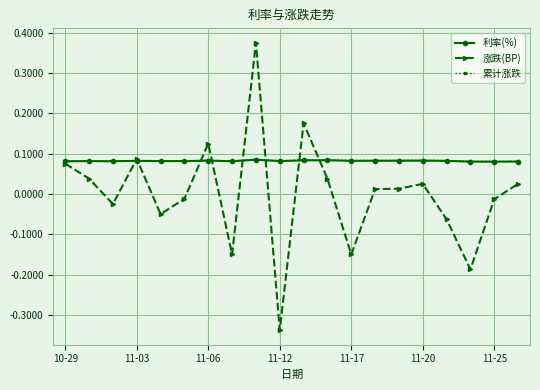

True or false: 涨跌(BP) has more than 1 points higher than both neighbors.

True